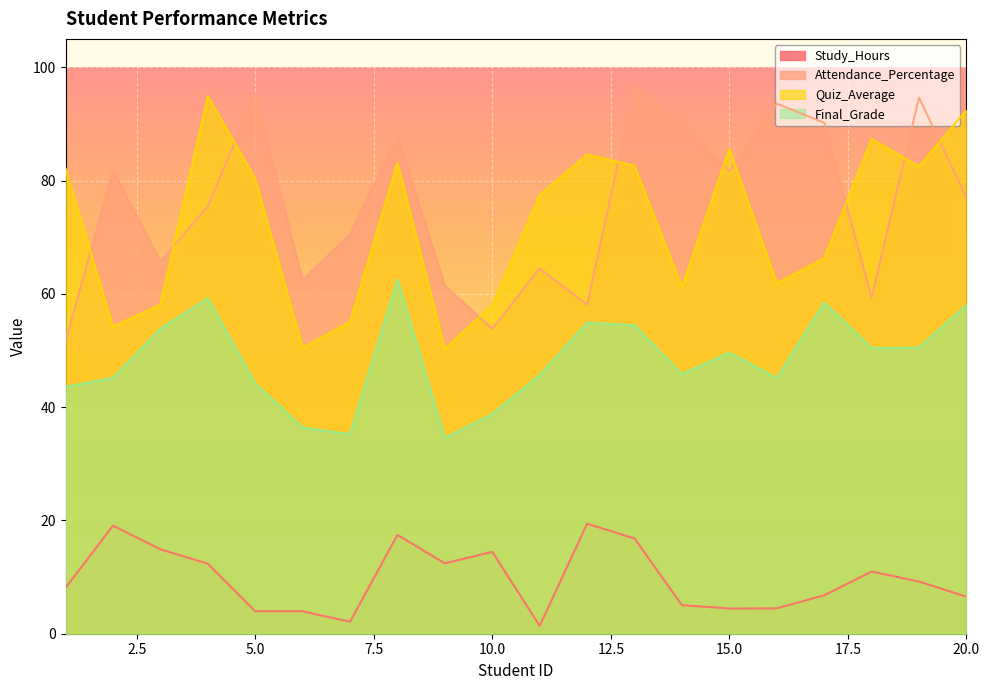

True or false: Quiz_Average has a value of 50.5 at 6.

True